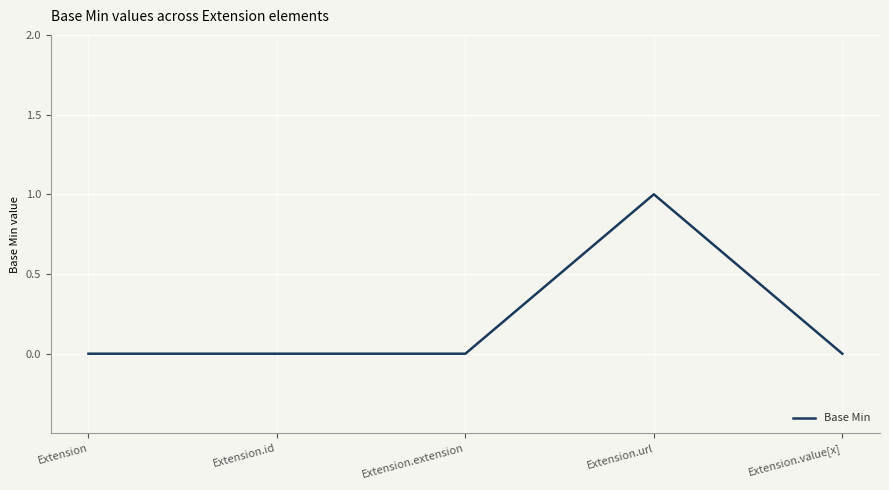

What is the greatest value displayed?

1